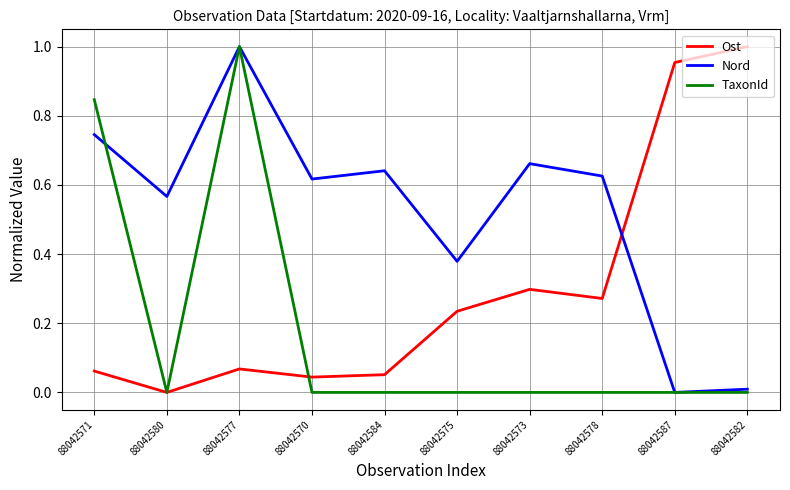

Where is the first local minimum for Ost?

88042580